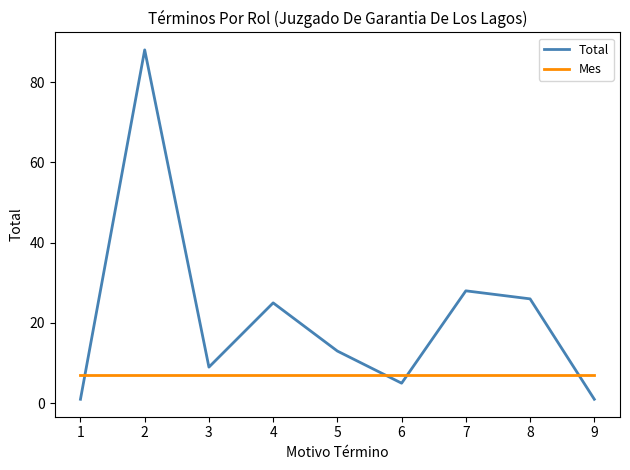

True or false: Mes has a value of 7 at 4.

True